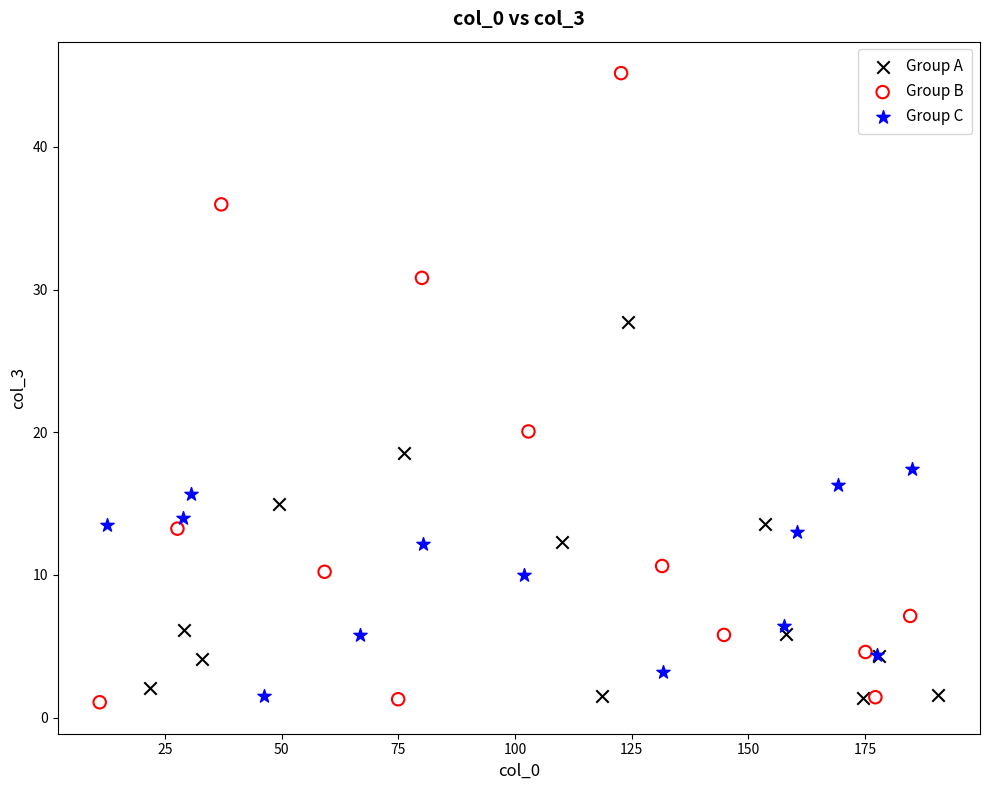

Which series has the largest Y range (max minus min)?

Group B